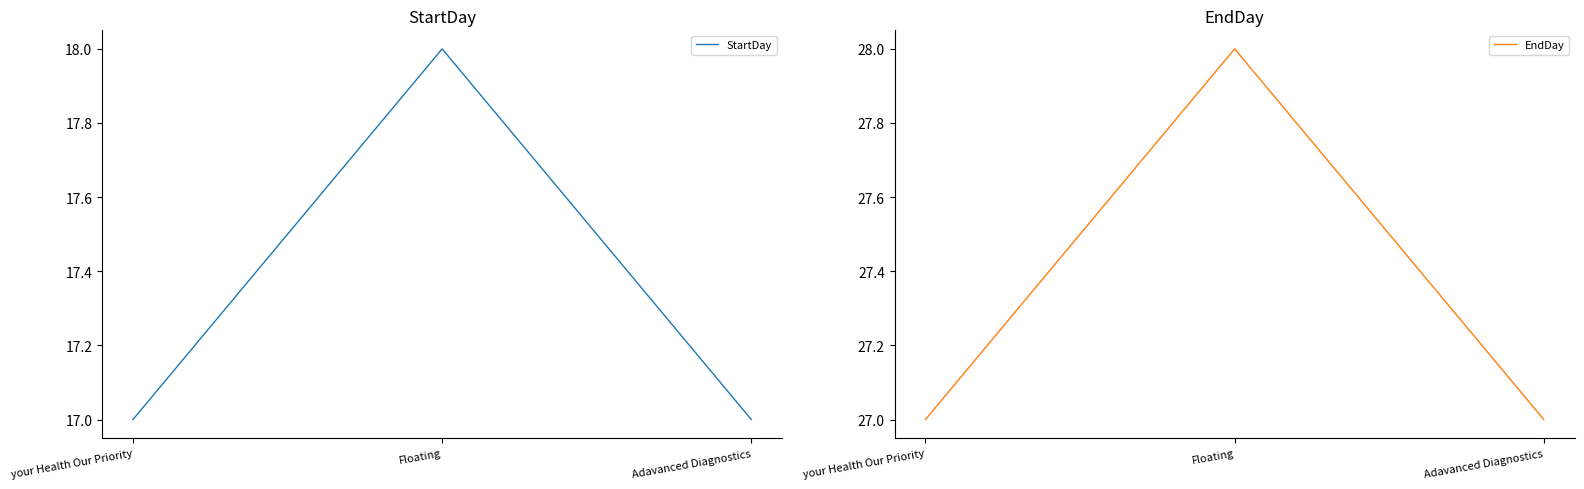

What is the sum of all StartDay values?

52